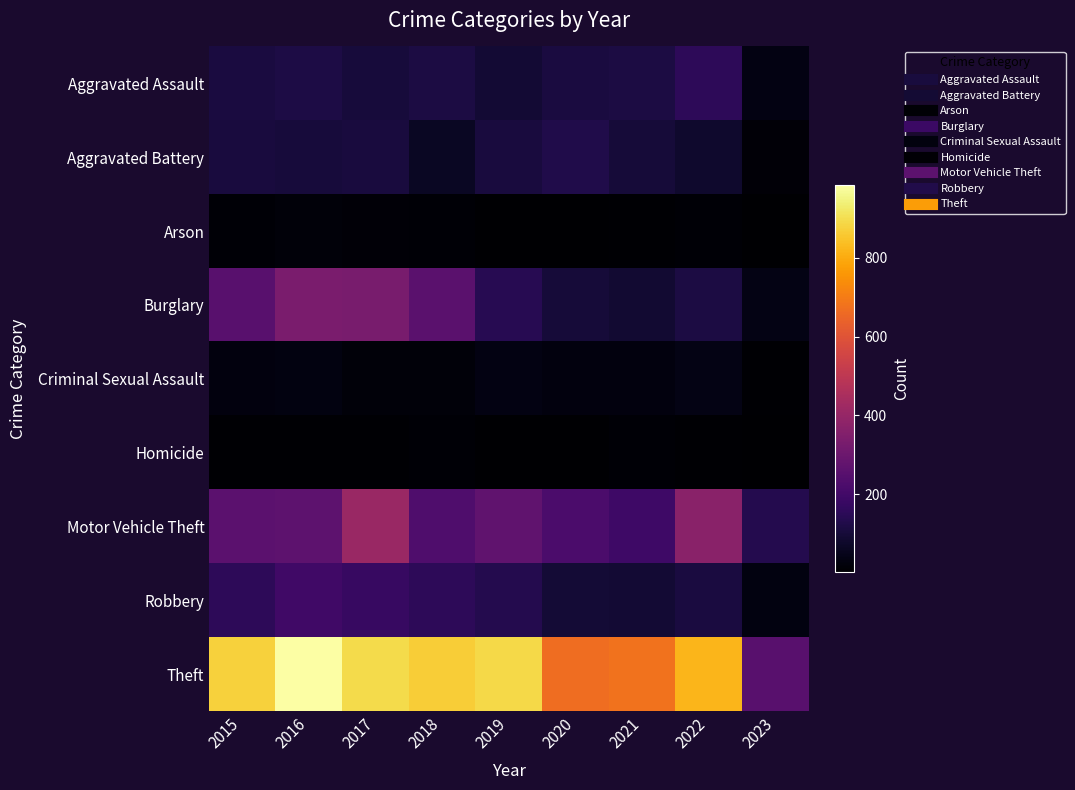

Which series has the largest range (max minus min)?

Theft